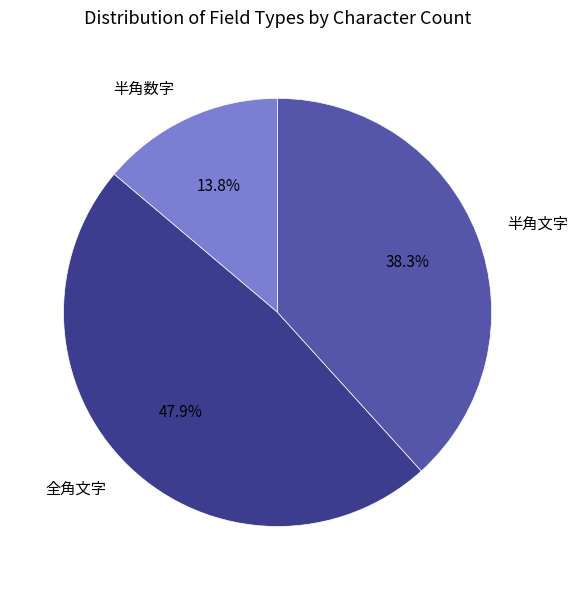

What is the largest slice in the pie chart?

全角文字